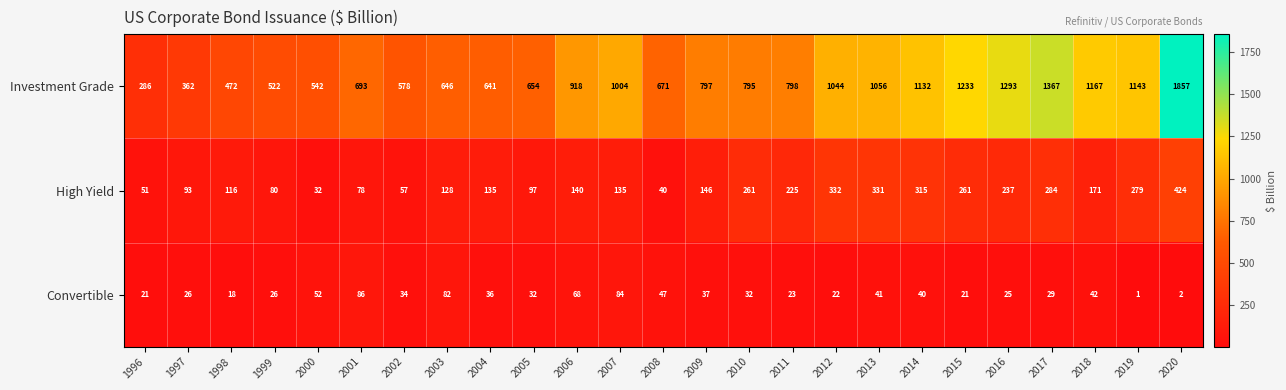

Which label corresponds to the smallest value in the chart?

2019